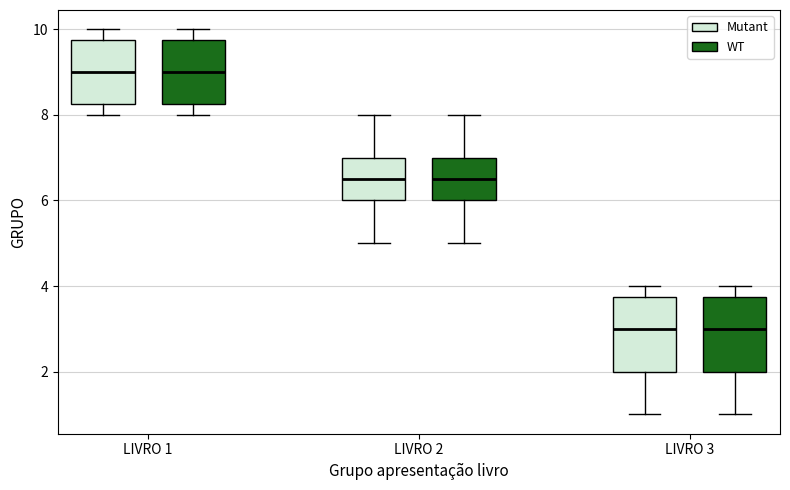

Where does the median line of the box for LIVRO 3 (Mutant) sit on the y-axis? The values are not printed on the chart, so give them approximately, as read against the axis.

3.0